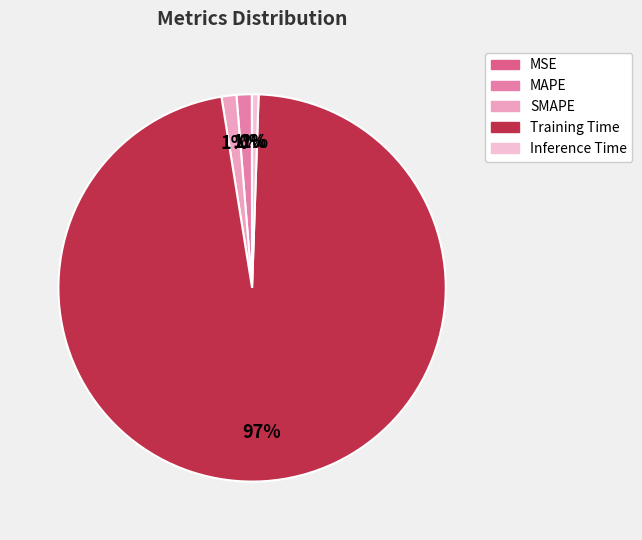

To the nearest percent, what is the combined percentage of MSE and SMAPE?

1%